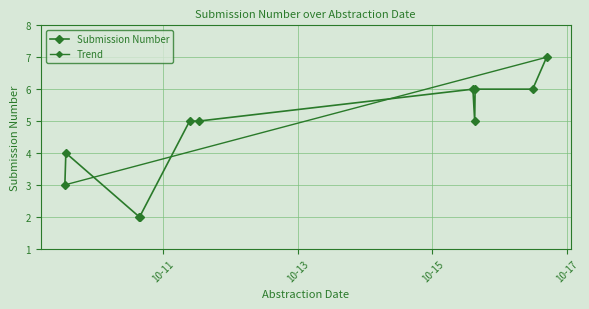

What is the sum of all values?

51